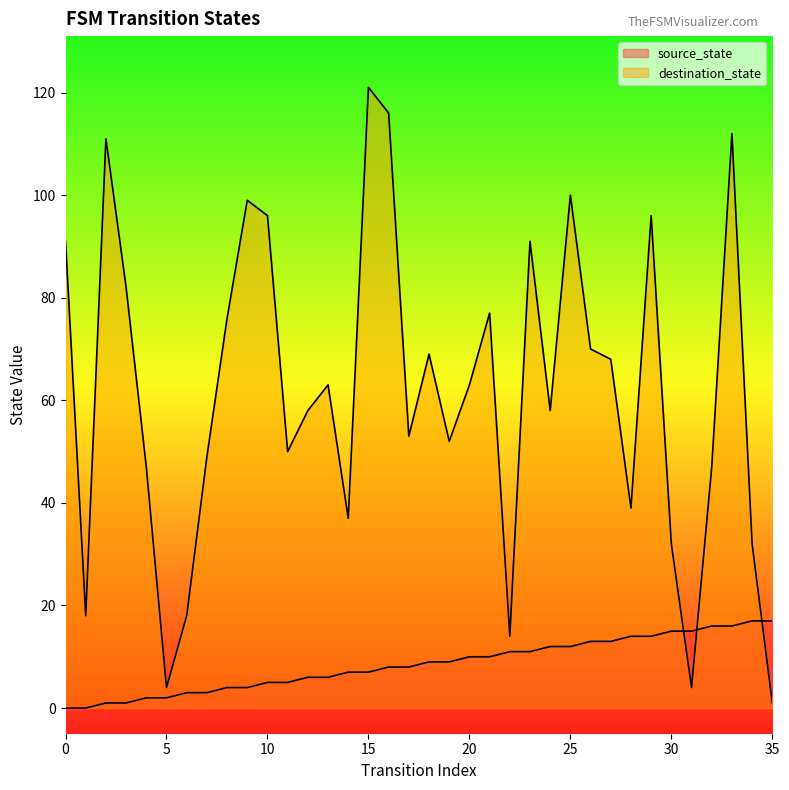

At which category does the chart reach its peak across all series?

15